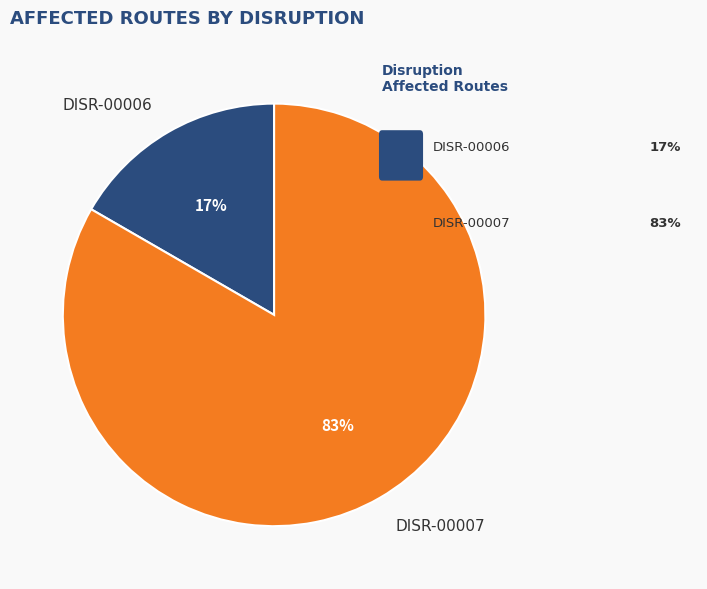

Between DISR-00006 and DISR-00007, which is larger?

DISR-00007